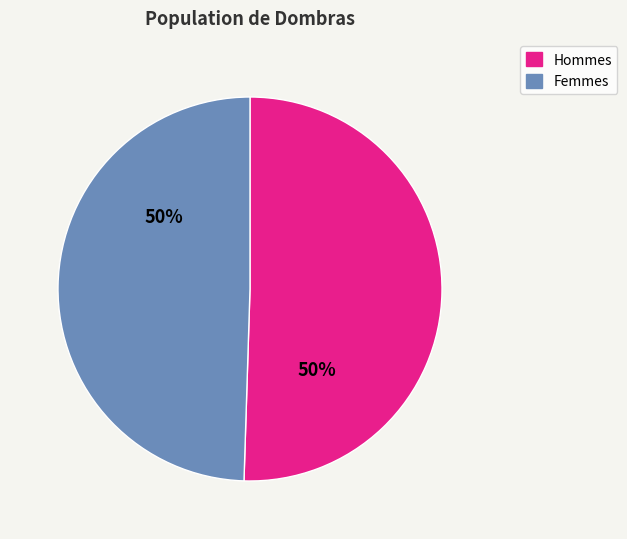

To the nearest percent, what is the average slice percentage?

50%